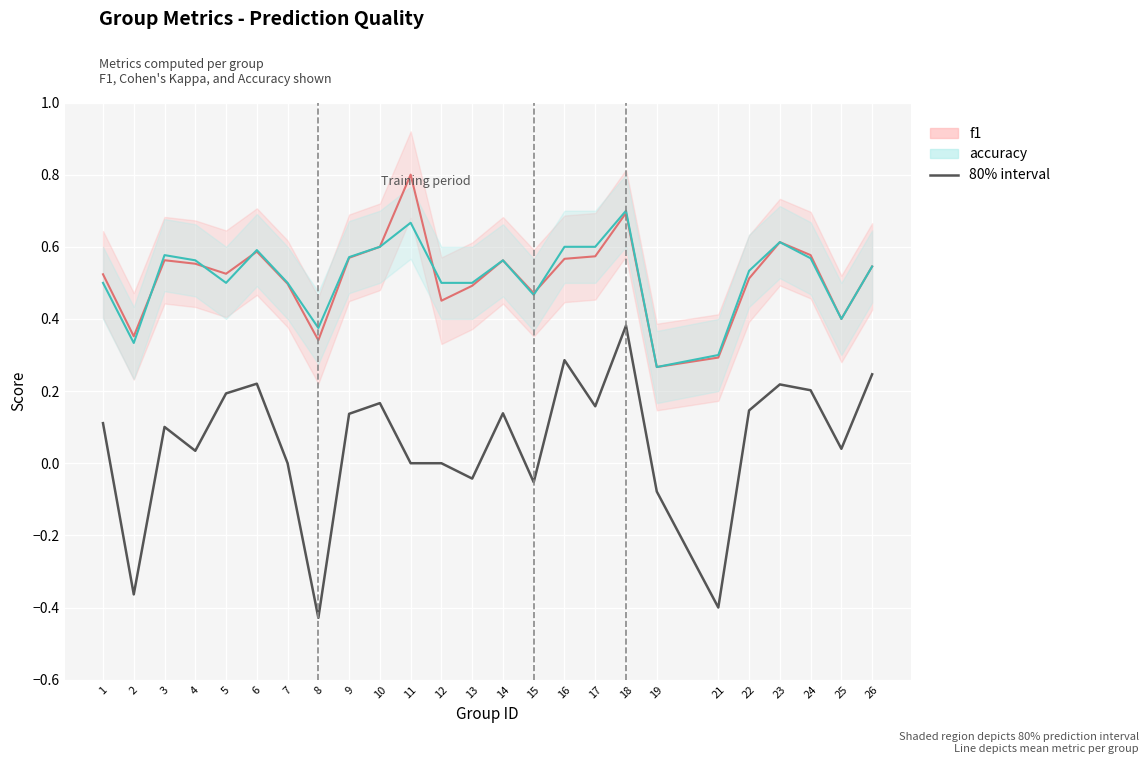

Where is the first local minimum for f1?

2